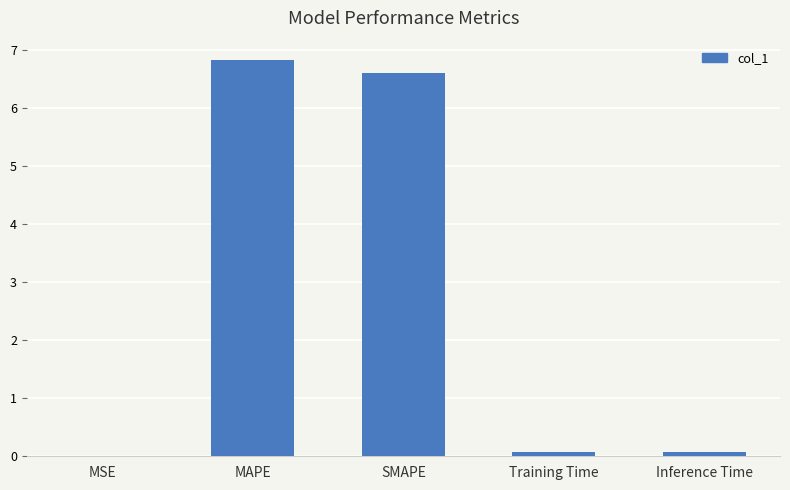

At which category does the chart reach its peak across all series?

MAPE